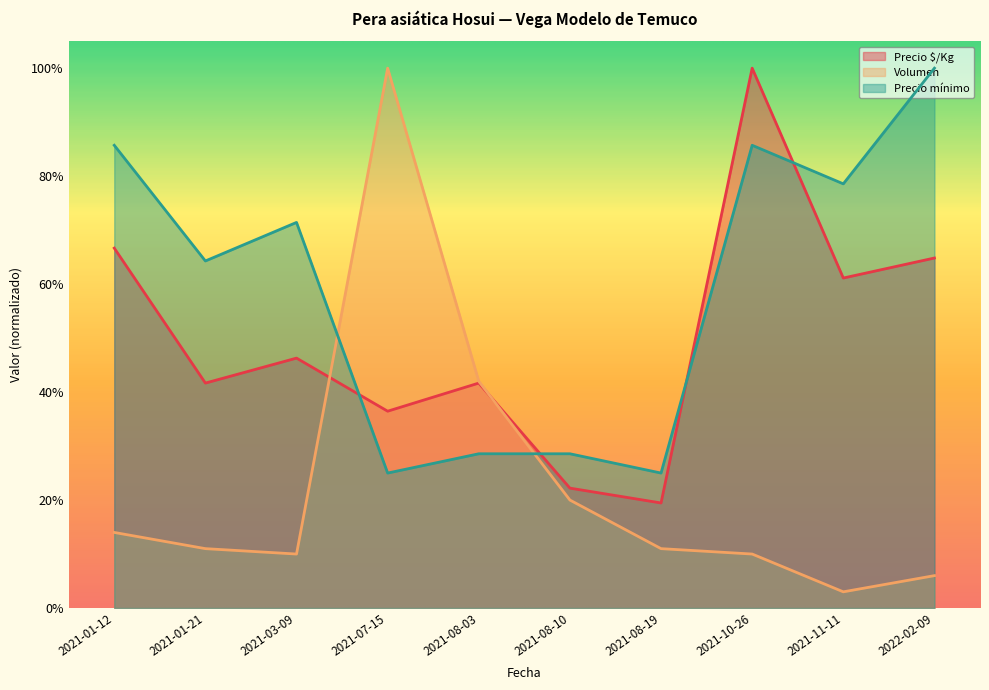

True or false: Volumen and Precio mínimo intersect in this chart.

True